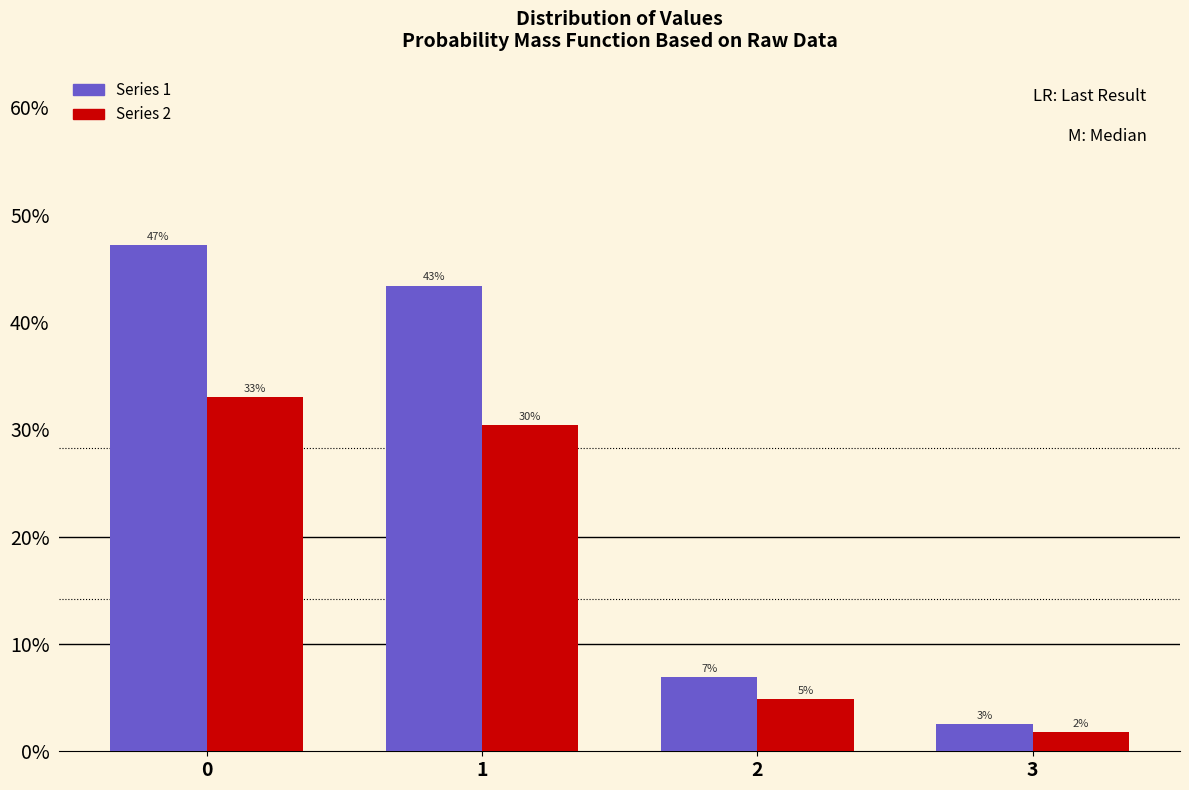

What are all the series names shown in the legend?

Series 1, Series 2